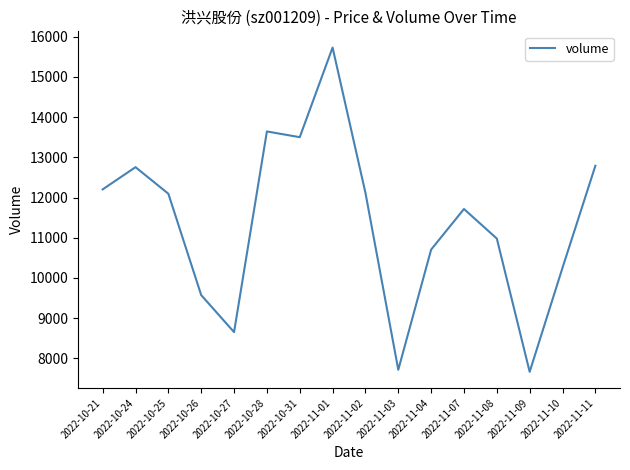

What is the difference between the maximum and minimum values?

8070